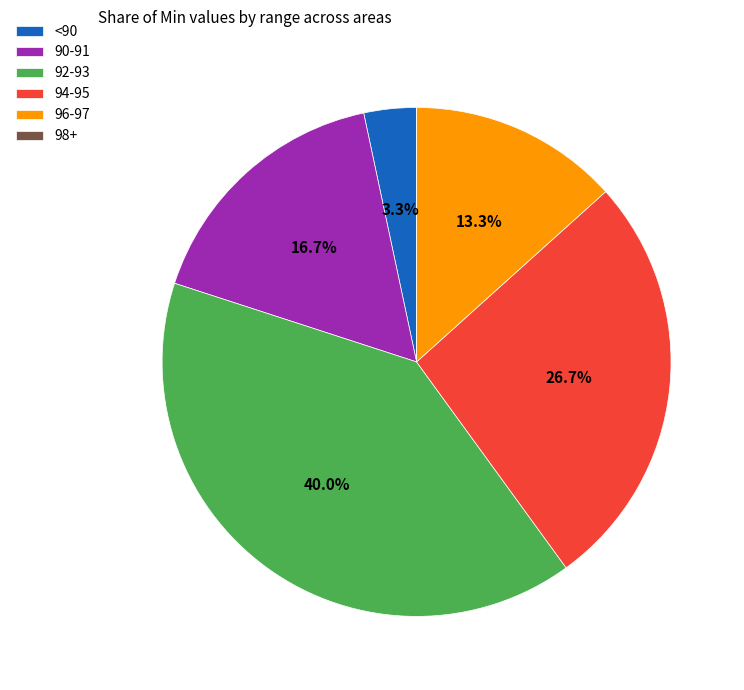

To the nearest percent, what is the average slice percentage?

17%